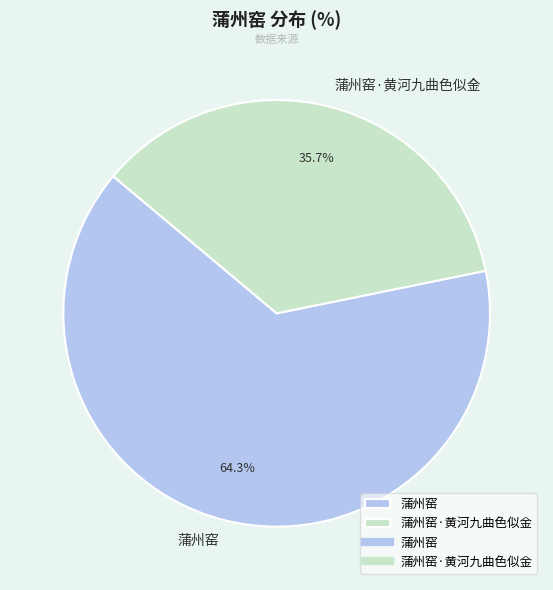

Does 蒲州窑·黄河九曲色似金 account for over 50% of the chart?

No